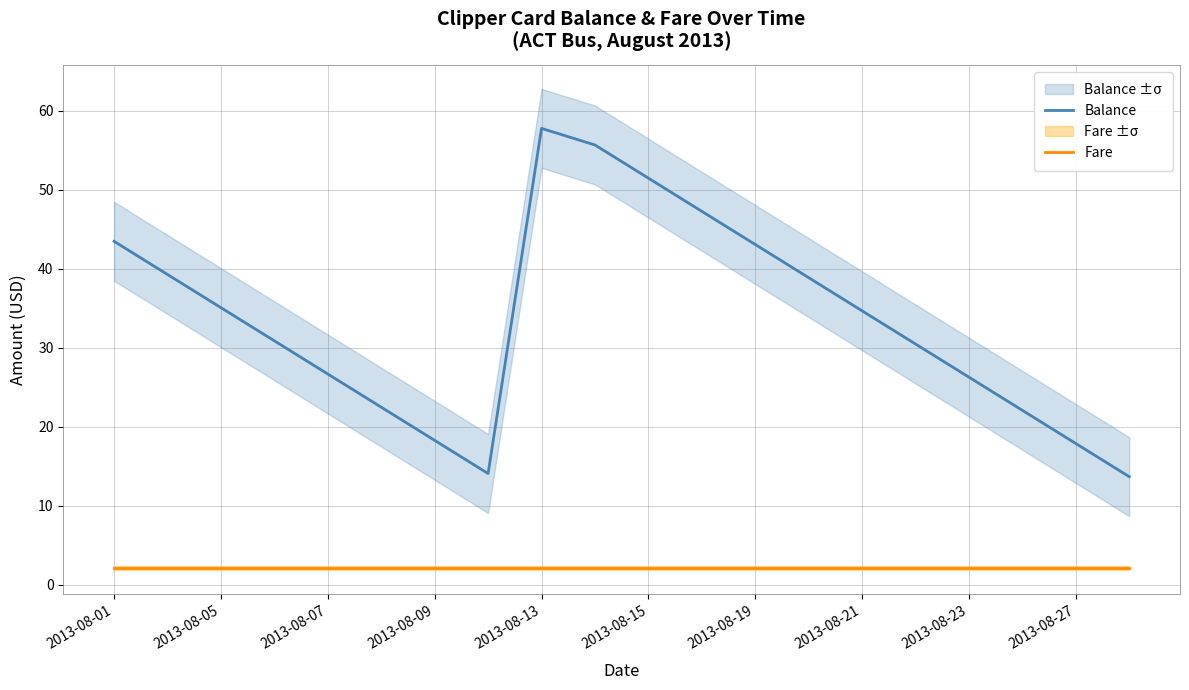

Which series has the largest total across all categories?

Balance